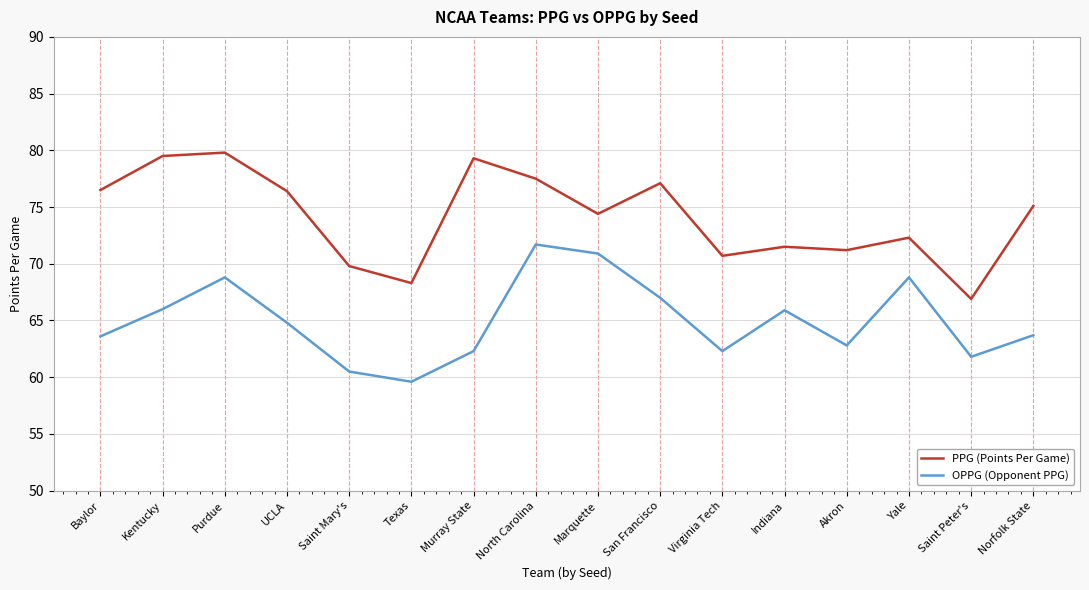

What is the difference between the maximum and minimum values in the OPPG (Opponent PPG) series?

12.1